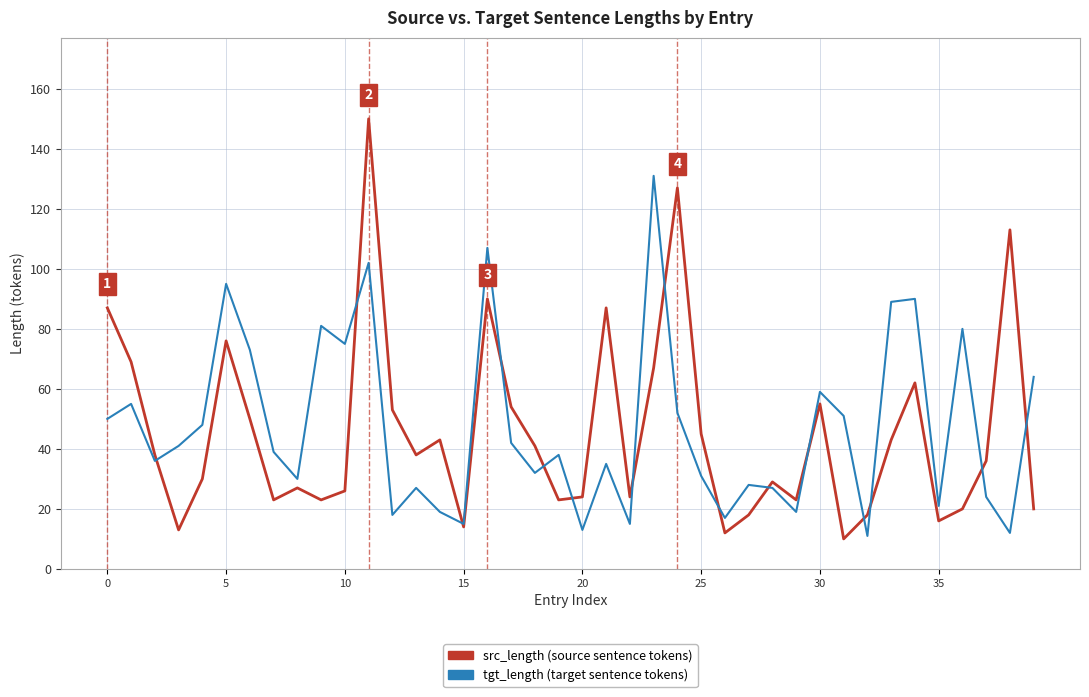

What is the greatest value displayed?

150